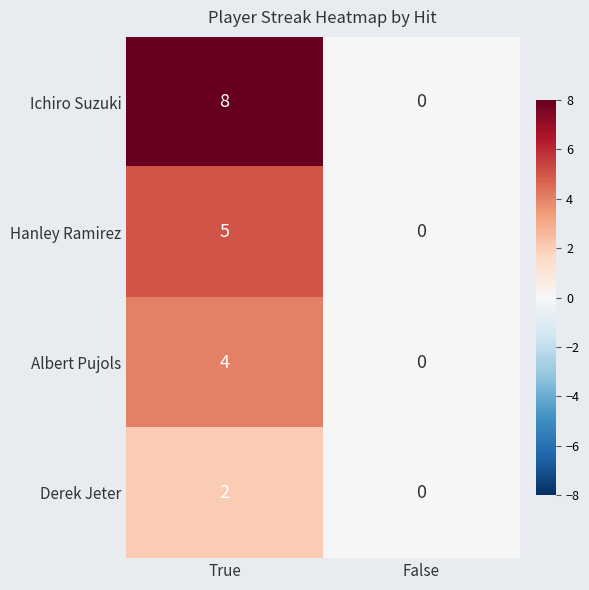

Which category has the highest value across all series?

True